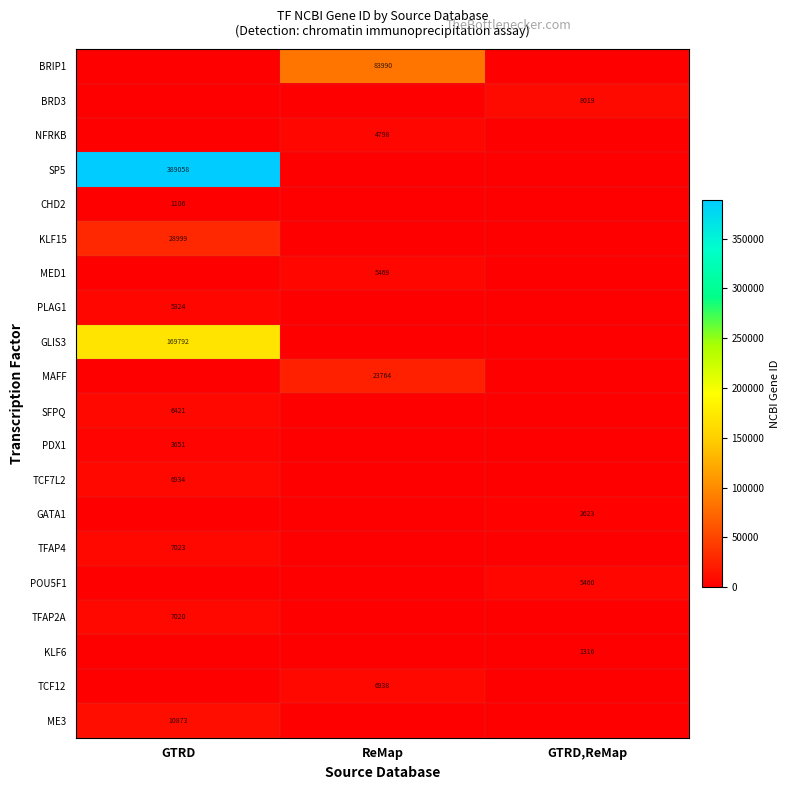

Reading left to right, transcribe all the data shown in this chart.

row_0: 0	83990	0
row_1: 0	0	8019
row_2: 0	4798	0
row_3: 389058	0	0
row_4: 1106	0	0
row_5: 28999	0	0
row_6: 0	5469	0
row_7: 5324	0	0
row_8: 169792	0	0
row_9: 0	23764	0
row_10: 6421	0	0
row_11: 3651	0	0
row_12: 6934	0	0
row_13: 0	0	2623
row_14: 7023	0	0
row_15: 0	0	5460
row_16: 7020	0	0
row_17: 0	0	1316
row_18: 0	6938	0
row_19: 10873	0	0